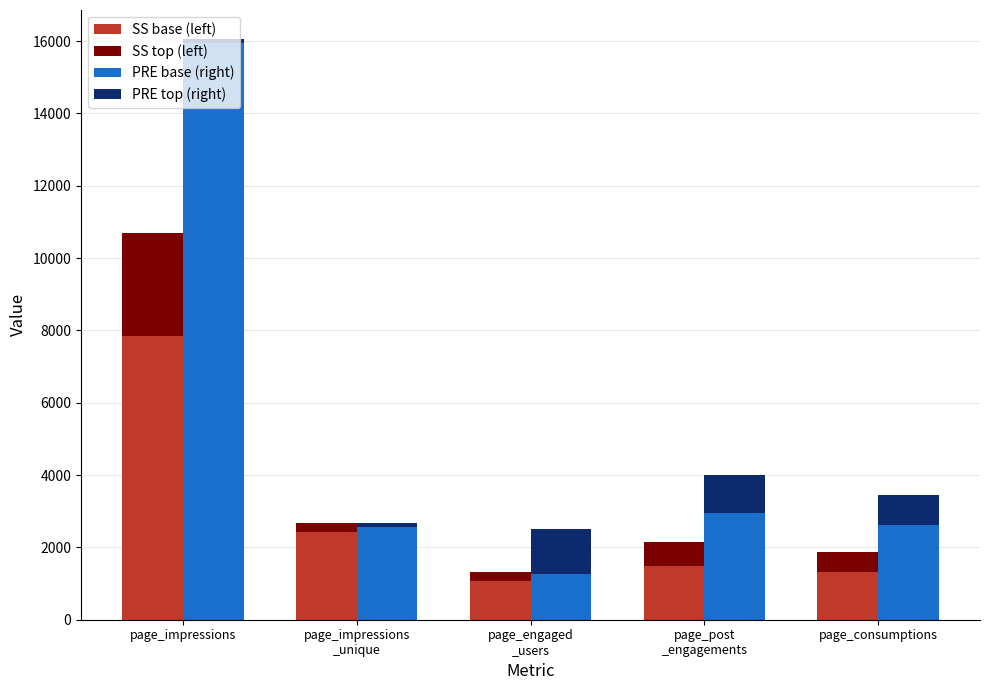

What is the difference between the highest and lowest values at page_consumptions?

2044